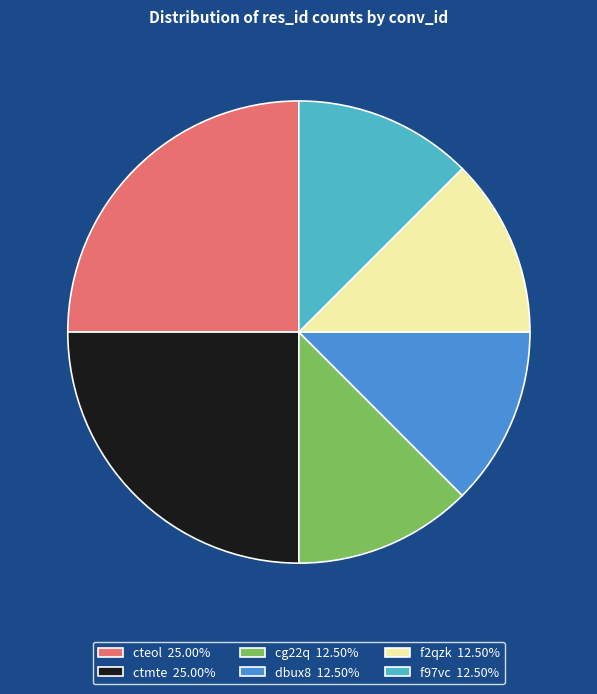

Is there a majority slice in this chart?

No